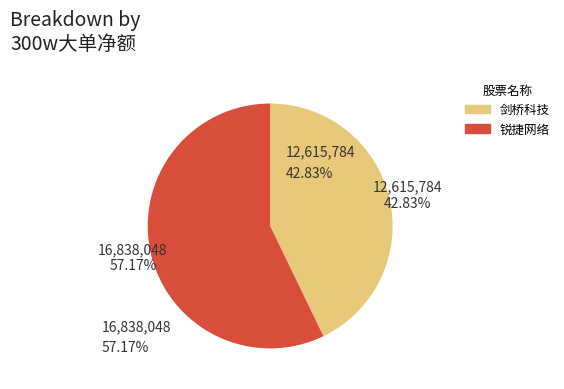

Count the number of slices in the pie.

2